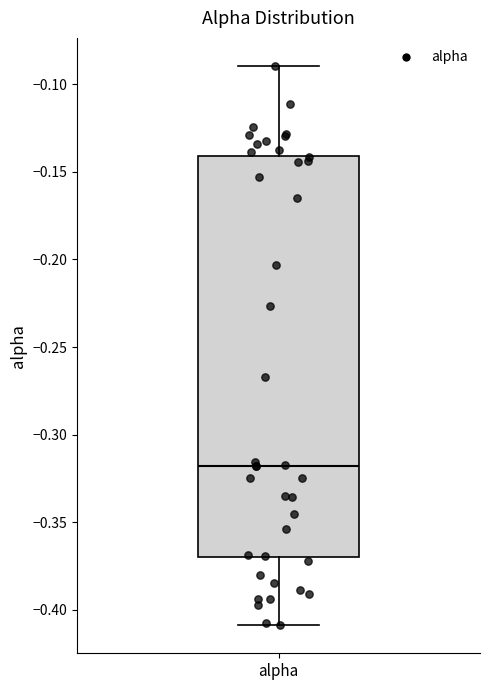

Read this box plot against the y-axis: the position of the median line, the range covered by the box, and the ends of both whiskers. The values are not printed on the chart, so give them approximately, as read against the axis.

median -0.32, box -0.37 to -0.14, whiskers -0.41 to -0.09